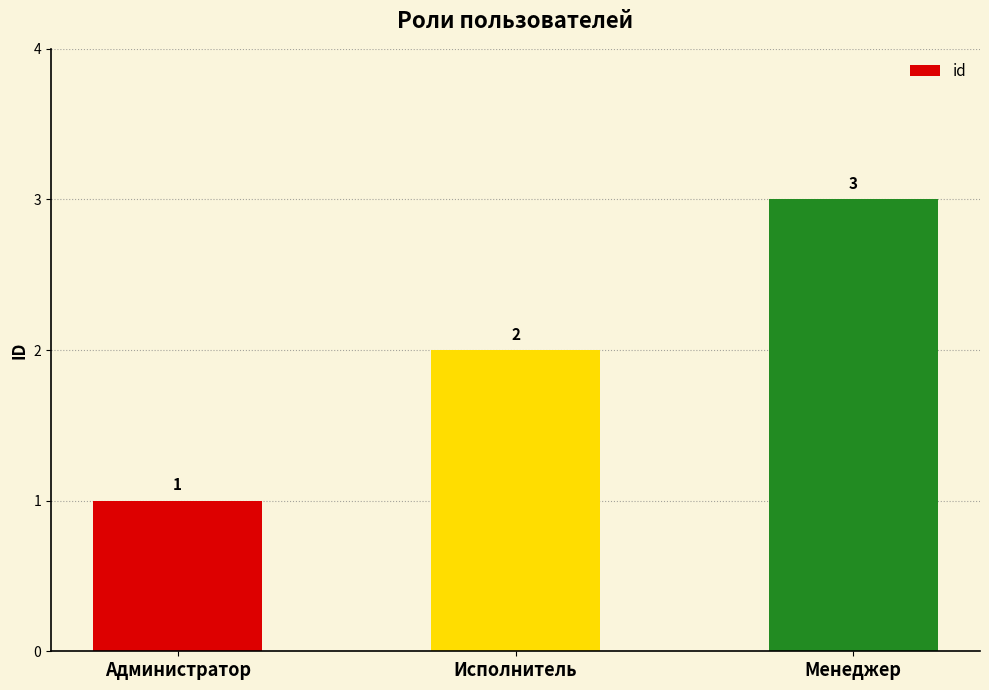

What is the label of the 1st bar from the right?

Менеджер